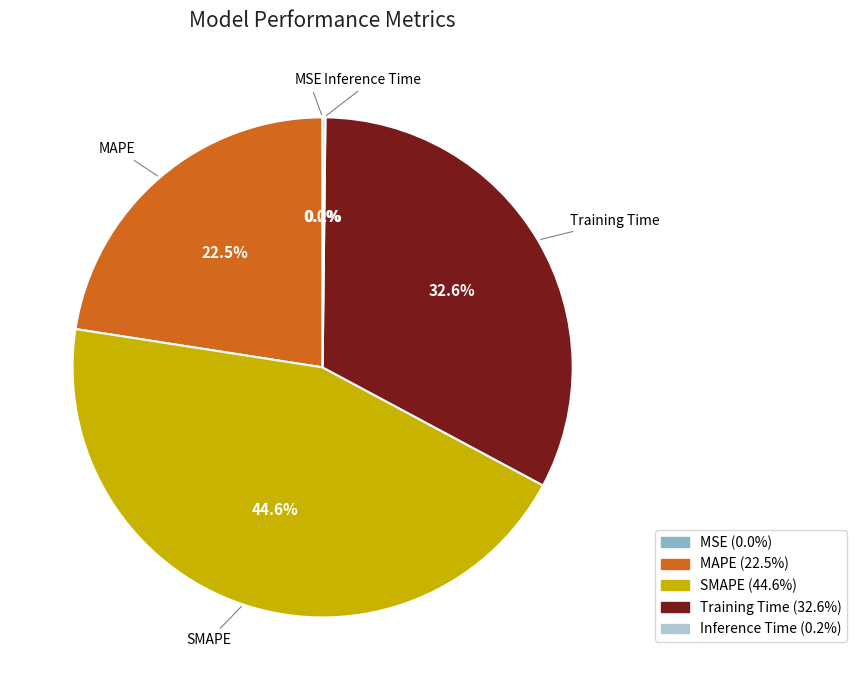

Is there a majority slice in this chart?

No